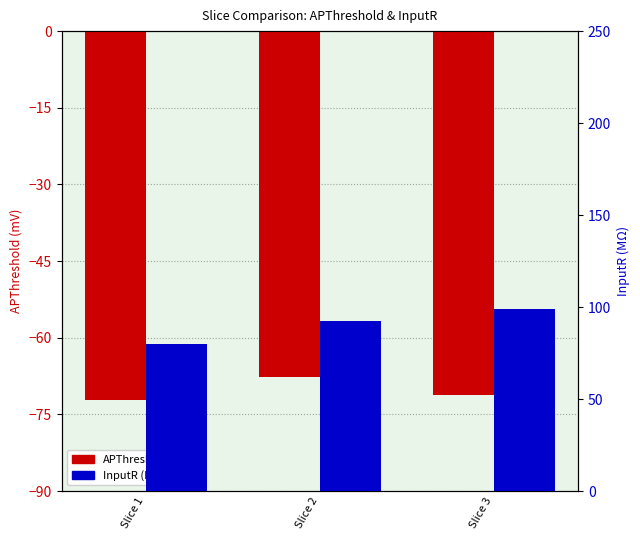

List the series in order of their overall mean, highest first.

InputR (MΩ), APThreshold